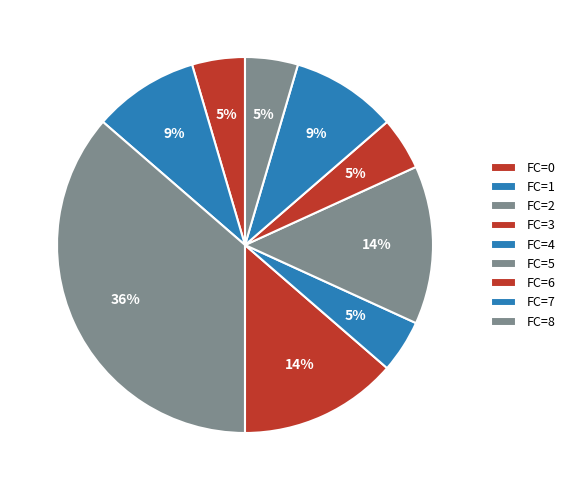

Is there a majority slice in this chart?

No